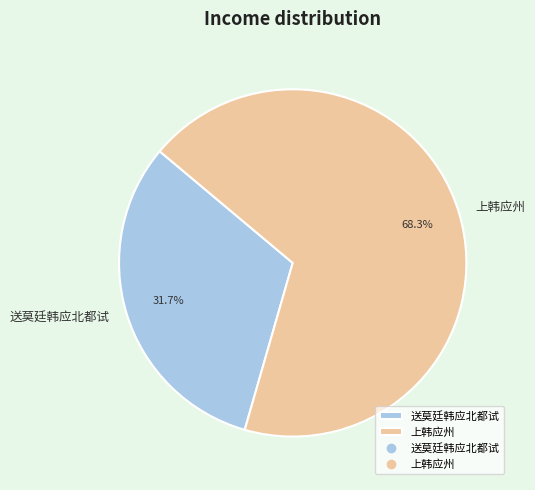

What is the ratio of the value at 送莫廷韩应北都试 to the value at 上韩应州?

0.5